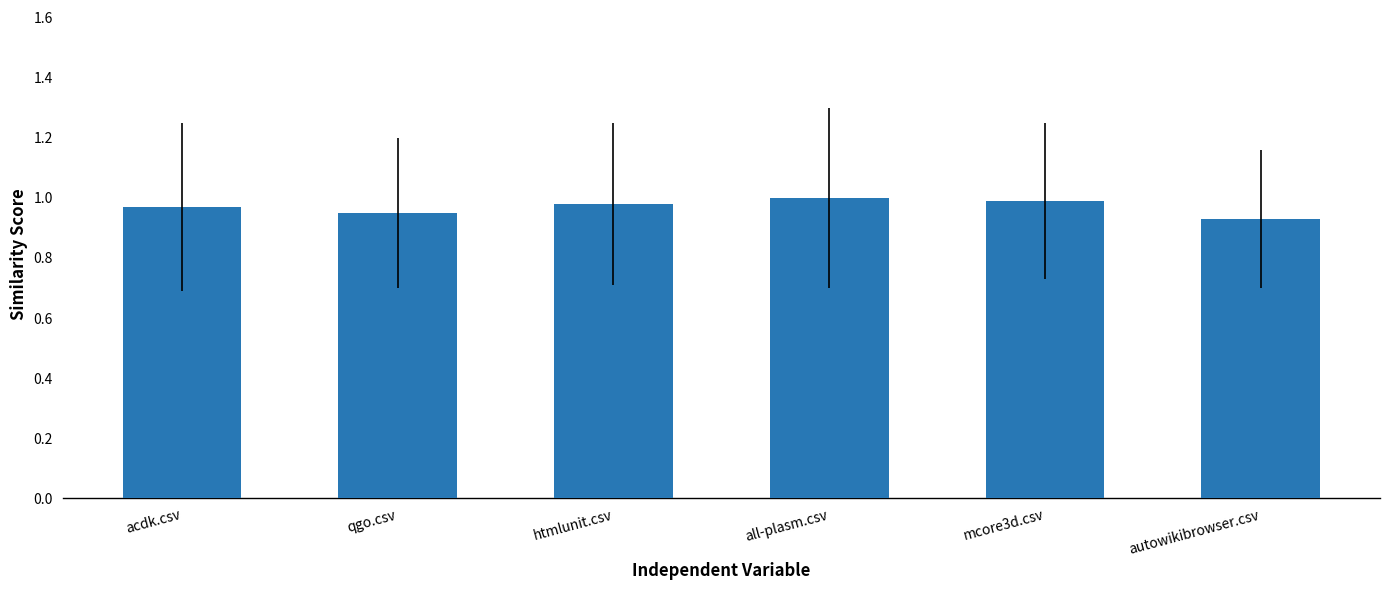

The value at mcore3d.csv is 0.3. True or false?

False